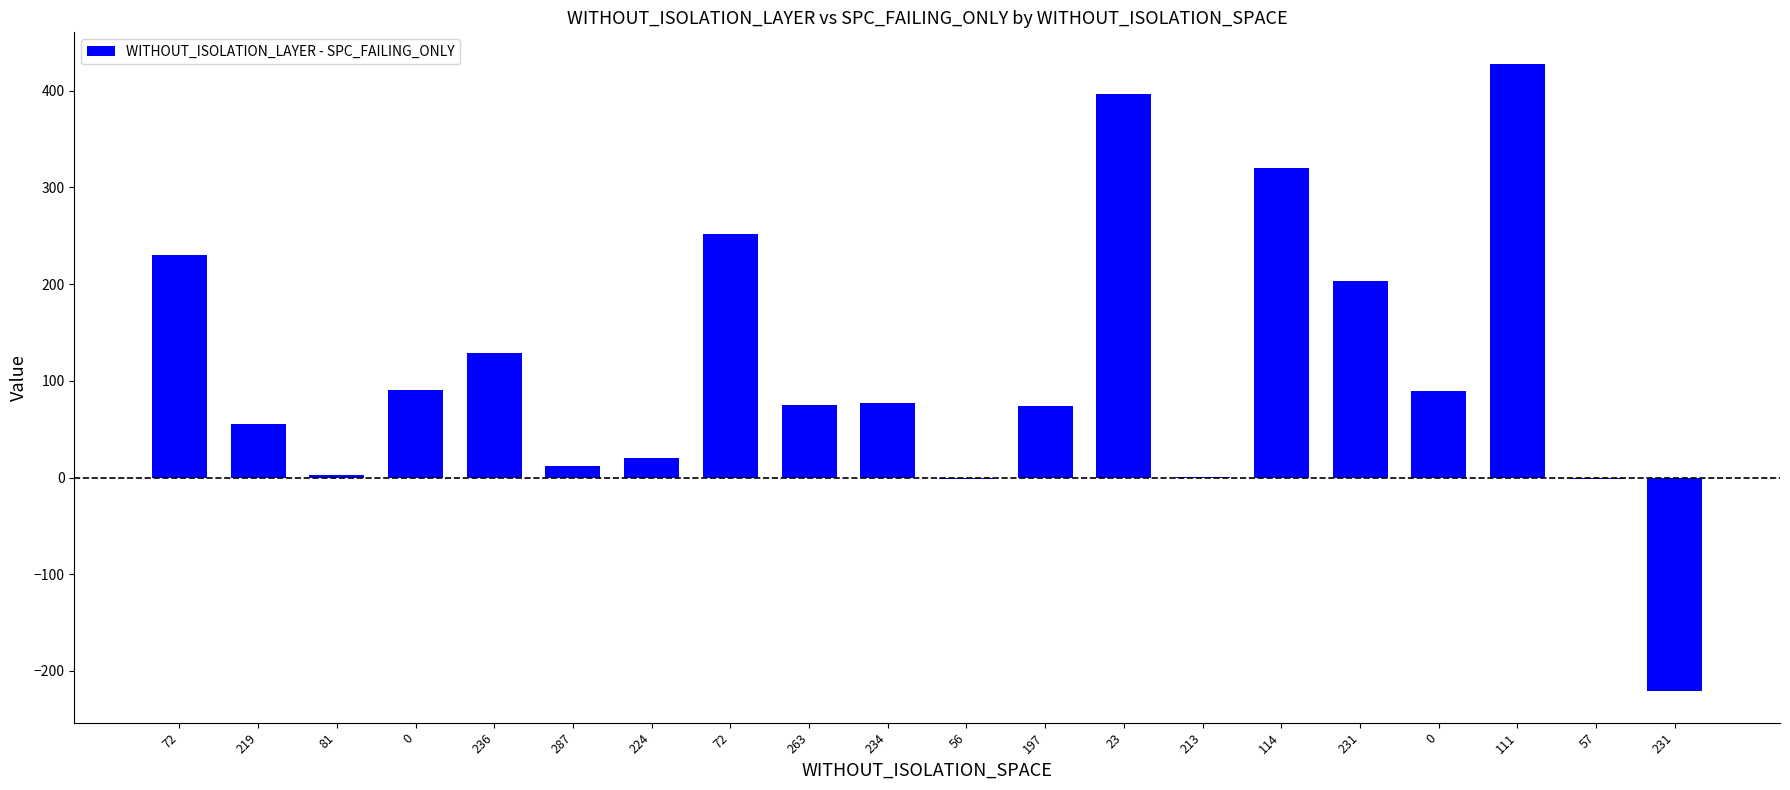

What is the sum of all values?

2234